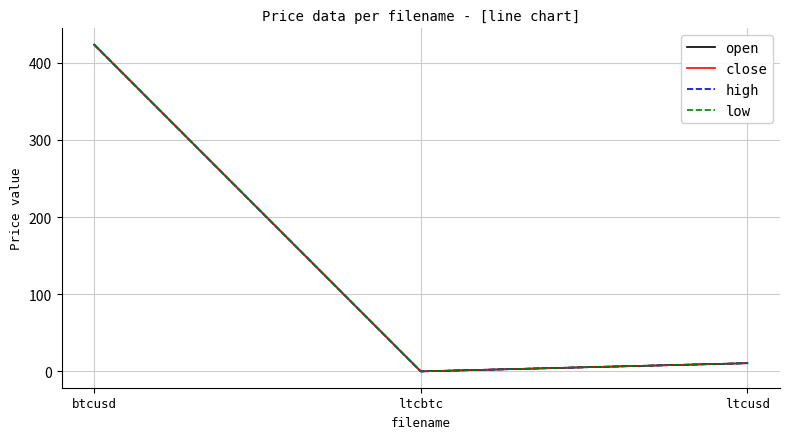

What is the sum of the high values at btcusd and ltcbtc?

423.3